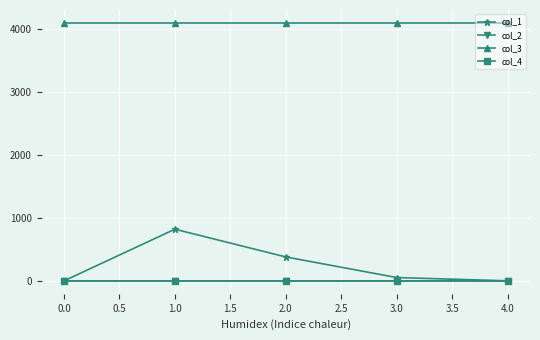

The value of col_3 at 2.0 is 4096.0. True or false?

True